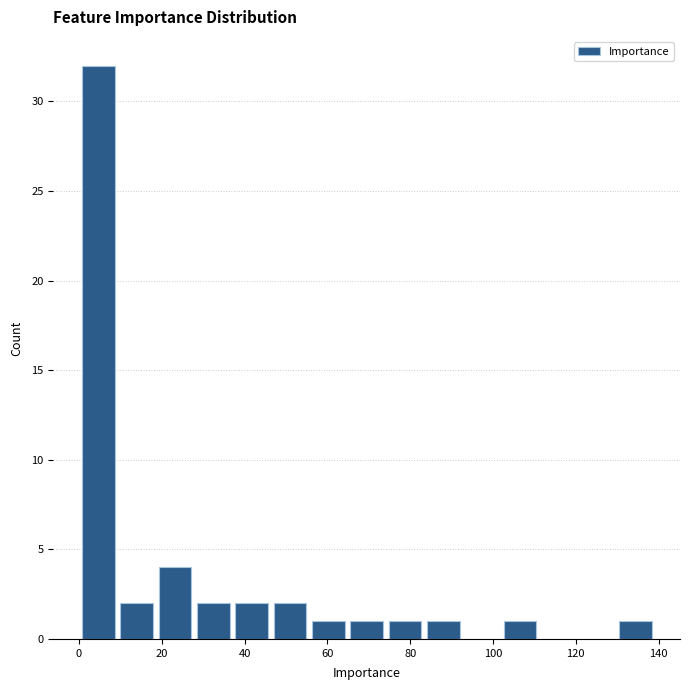

Over which range of the x-axis is the bar tallest?

0 to 10